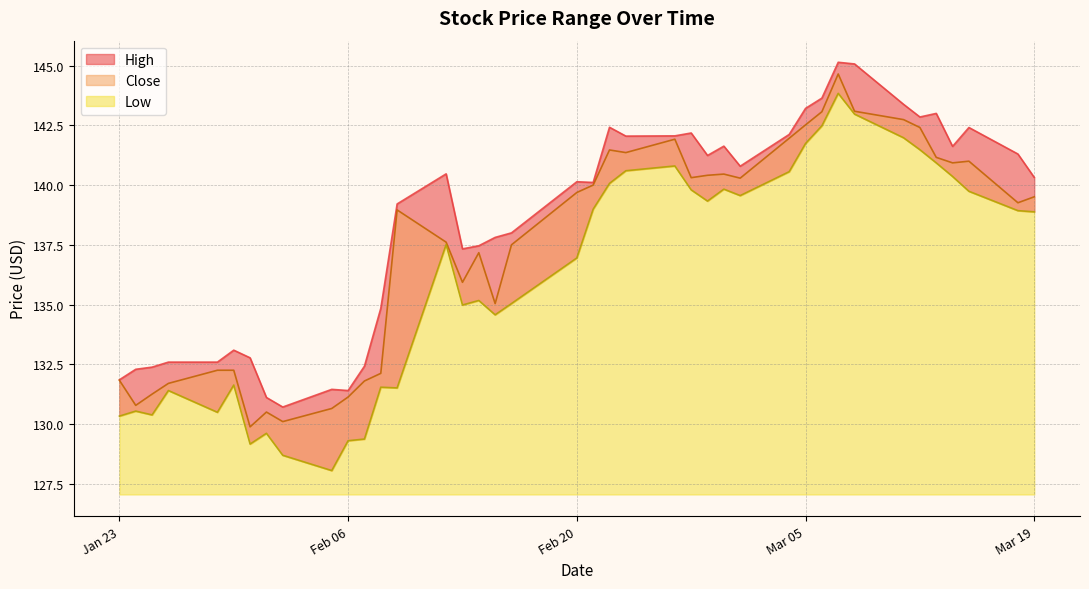

How many interior local valleys does the Close series have?

10